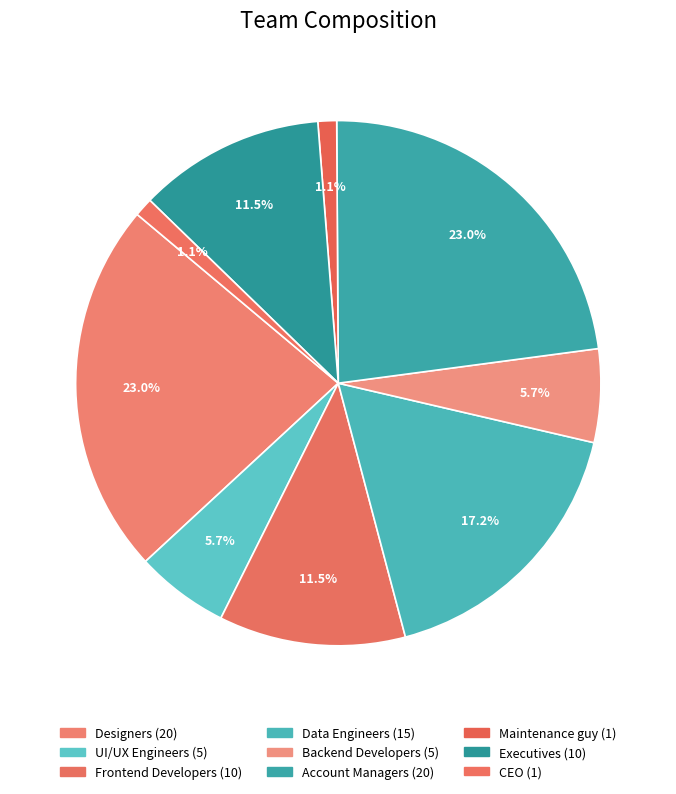

True or false: CEO accounts for 11% of the total.

False